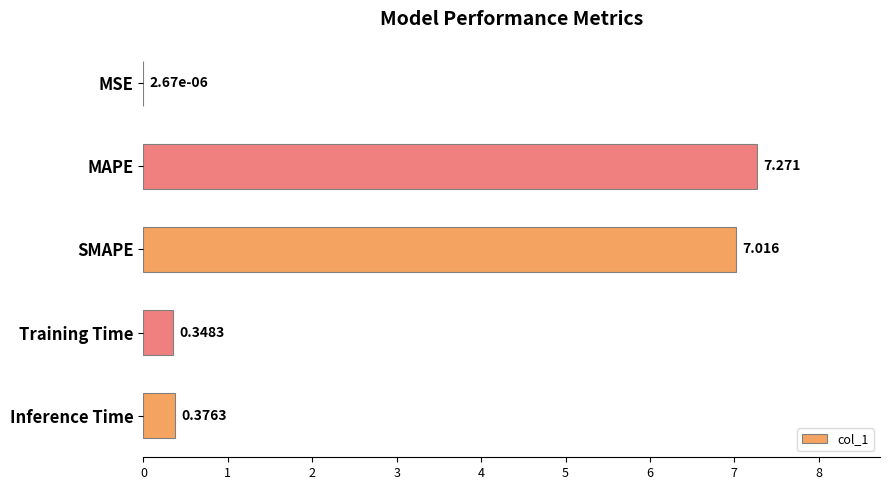

Between MAPE and SMAPE, which is larger?

MAPE